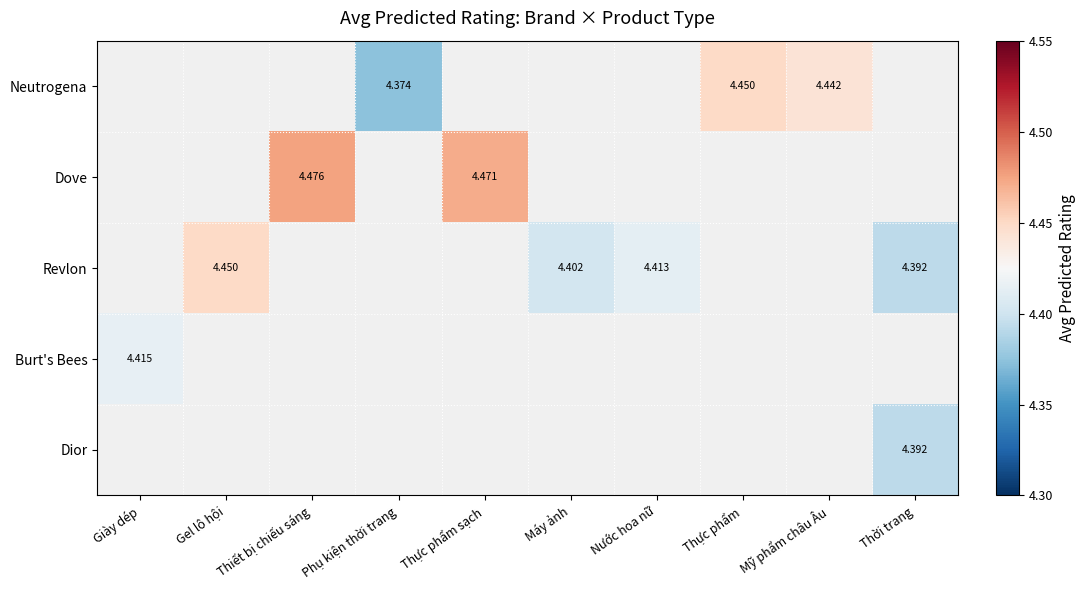

Which category has the lowest value across all series?

Phụ kiện thời trang